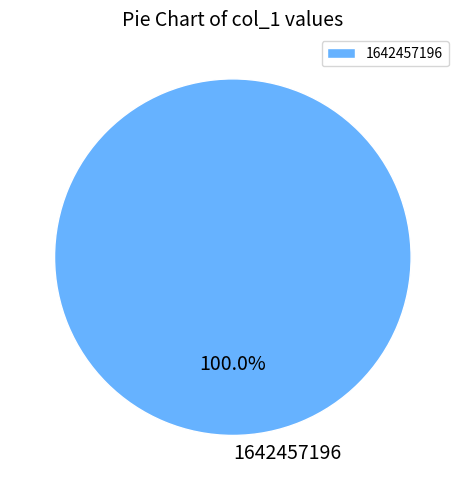

Rank the categories by value from highest to lowest.

1642457196